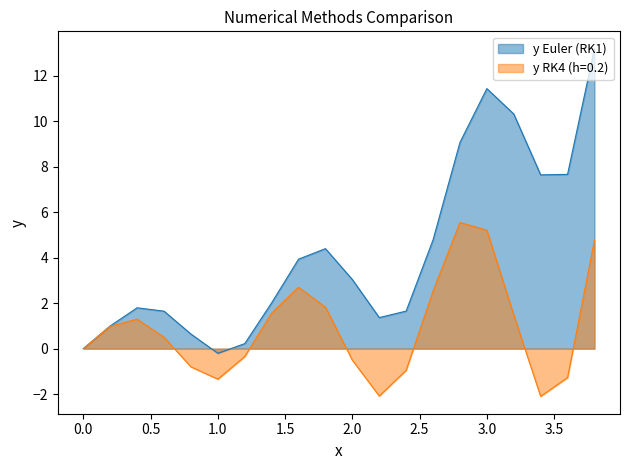

Does the chart display data point markers on the line(s)?

No